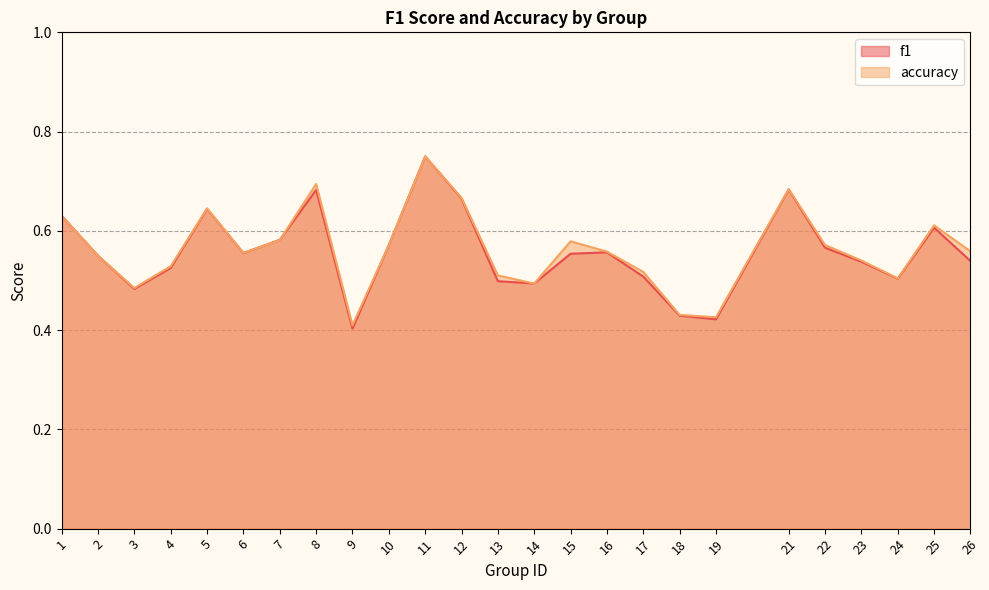

What is the average value of the f1 series?

0.6